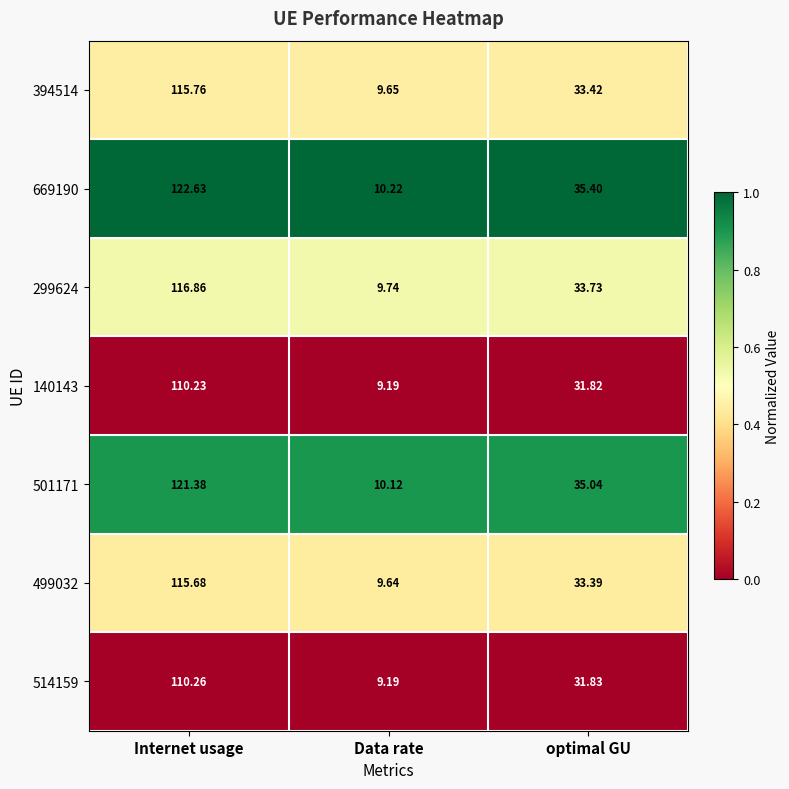

What is the total value across all series at Data rate?

67.8